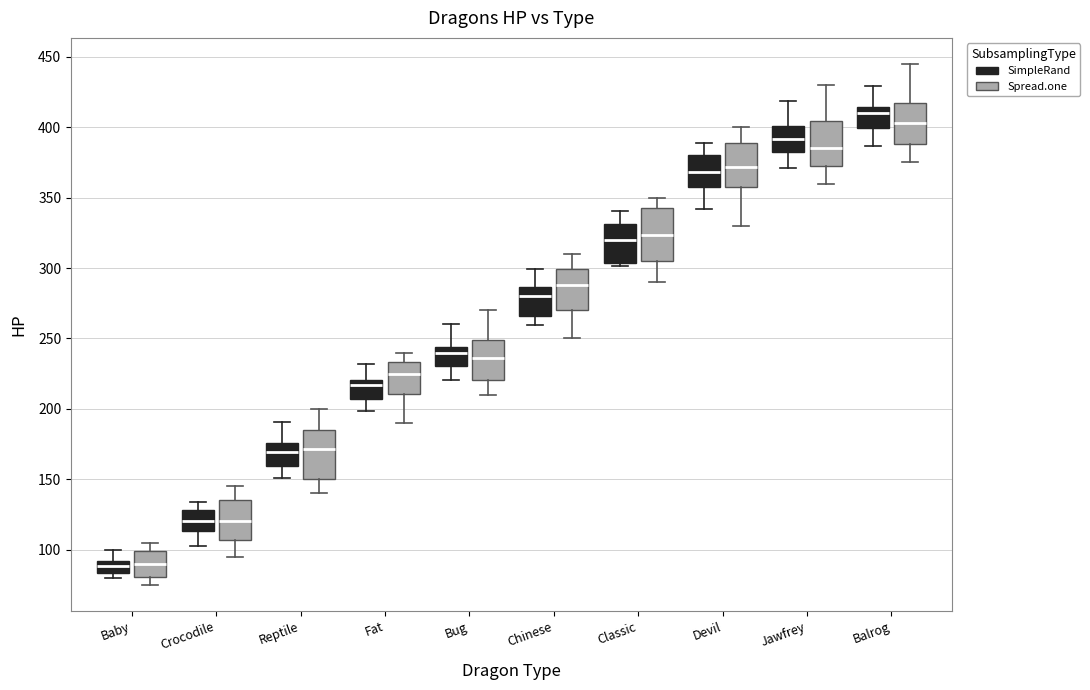

Reading left to right, transcribe this box plot: for each box, give where its median line is, the range the box spans, and where its two whiskers end, as read against the y-axis. The values are not printed on the chart, so give them approximately, as read against the axis.

Baby (SimpleRand): median 90 (inside the box), box 85 to 90, whiskers 80 to 100
Baby (Spread.one): median 90, box 80 to 100, whiskers 75 to 105
Crocodile (SimpleRand): median 120, box 115 to 130, whiskers 105 to 135
Crocodile (Spread.one): median 120, box 105 to 135, whiskers 95 to 145
Reptile (SimpleRand): median 170, box 160 to 175, whiskers 150 to 190
Reptile (Spread.one): median 170, box 150 to 185, whiskers 140 to 200
Fat (SimpleRand): median 215, box 205 to 220, whiskers 200 to 230
Fat (Spread.one): median 225, box 210 to 235, whiskers 190 to 240
Bug (SimpleRand): median 240, box 230 to 245, whiskers 220 to 260
Bug (Spread.one): median 235, box 220 to 250, whiskers 210 to 270
Chinese (SimpleRand): median 280, box 265 to 285, whiskers 260 to 300
Chinese (Spread.one): median 290, box 270 to 300, whiskers 250 to 310
Classic (SimpleRand): median 320, box 305 to 330, whiskers 300 to 340
Classic (Spread.one): median 325, box 305 to 345, whiskers 290 to 350
Devil (SimpleRand): median 370, box 360 to 380, whiskers 340 to 390
Devil (Spread.one): median 370, box 355 to 390, whiskers 330 to 400
Jawfrey (SimpleRand): median 390, box 380 to 400, whiskers 370 to 420
Jawfrey (Spread.one): median 385, box 370 to 405, whiskers 360 to 430
Balrog (SimpleRand): median 410, box 400 to 415, whiskers 385 to 430
Balrog (Spread.one): median 405, box 390 to 420, whiskers 375 to 445